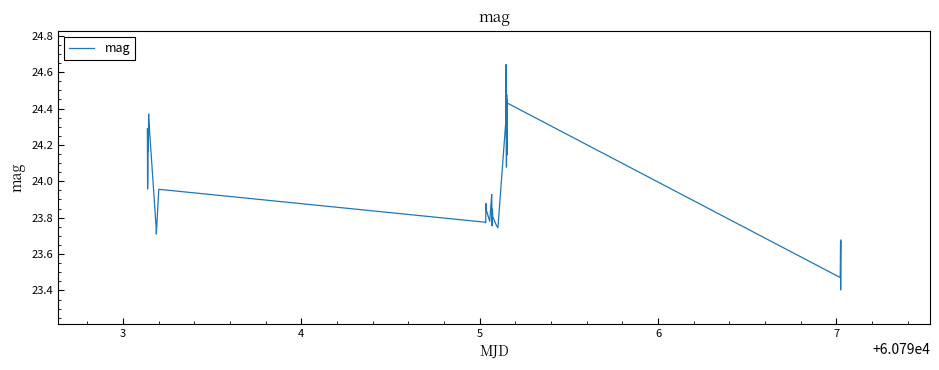

What is the difference between the maximum and minimum values?

1.2